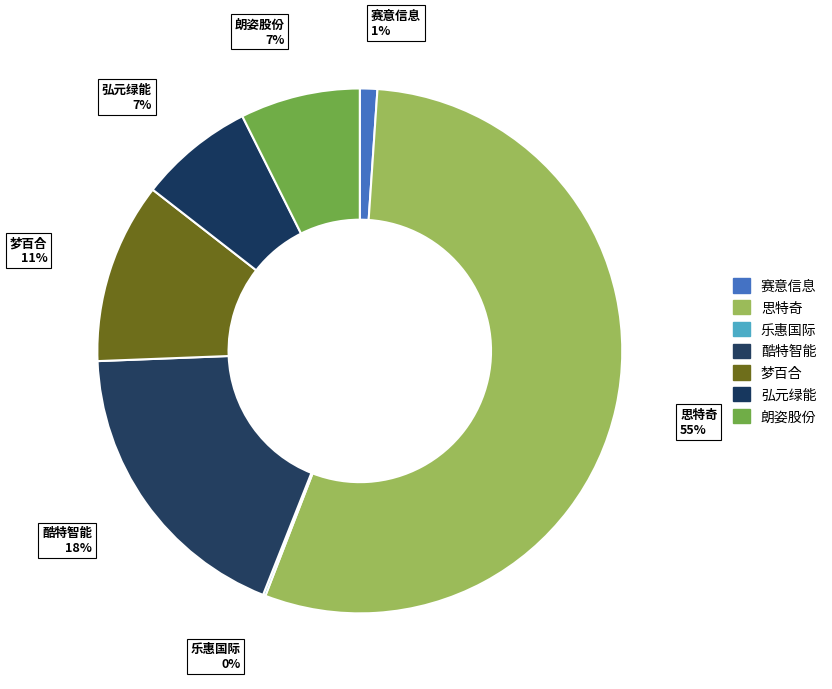

True or false: 思特奇 accounts for 99% of the total.

False